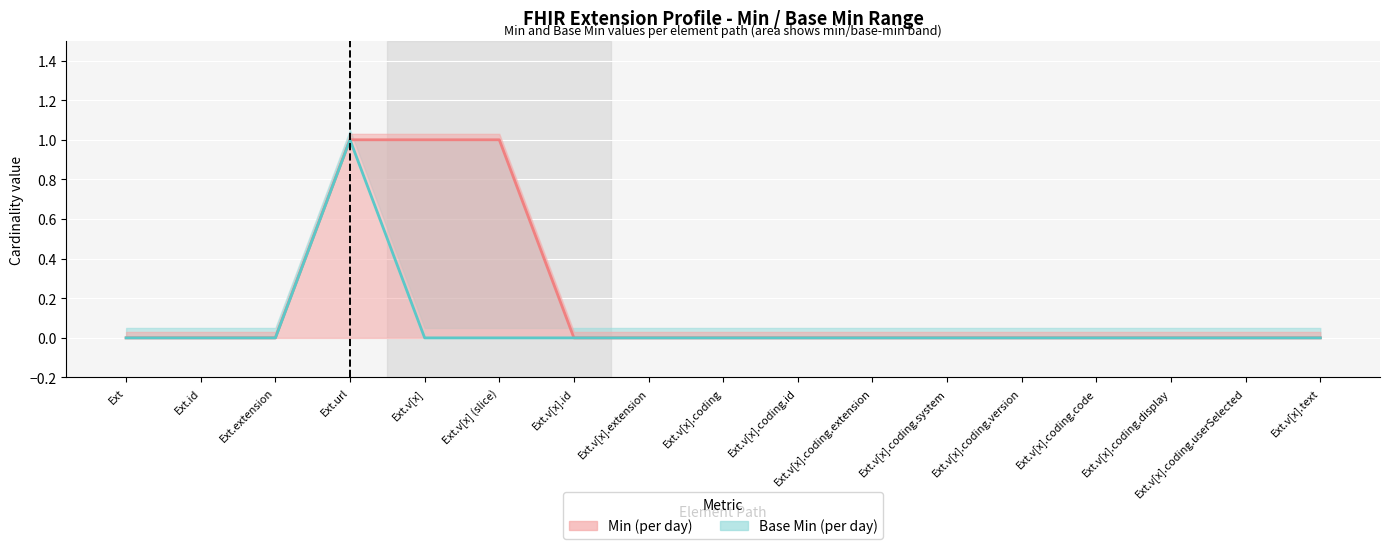

At which category is the sum across all series the highest?

Ext.url